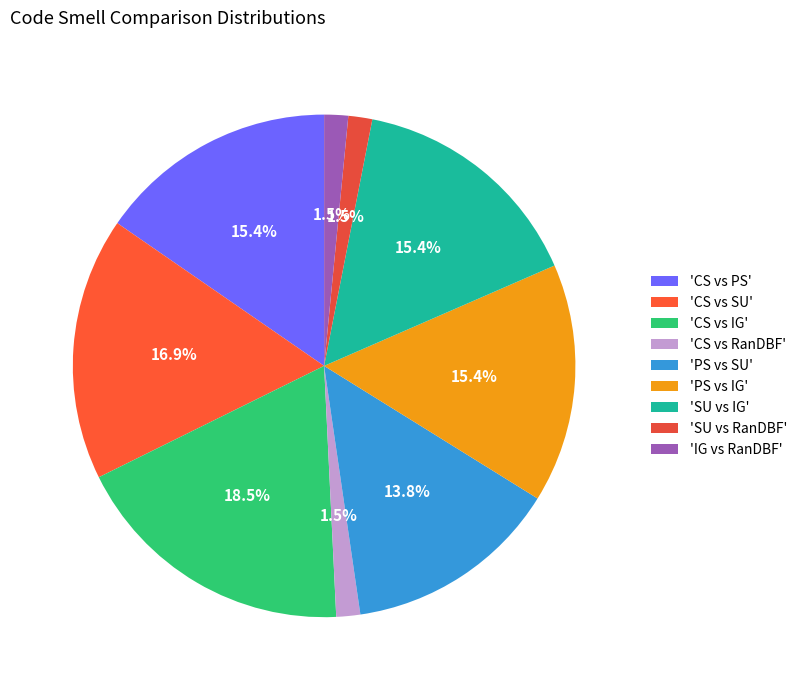

How many segments does this pie chart have?

9